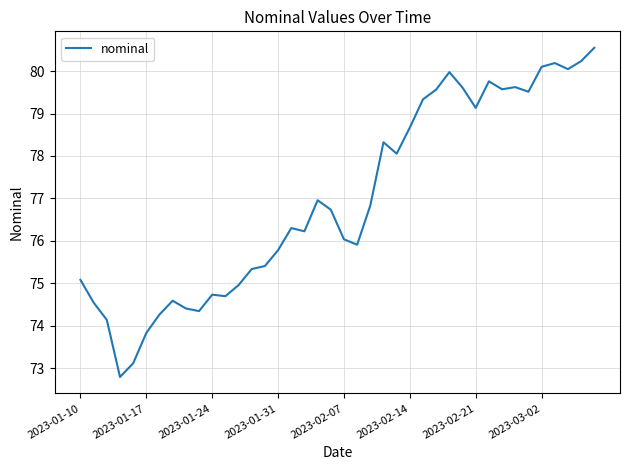

What is the greatest value displayed?

80.5